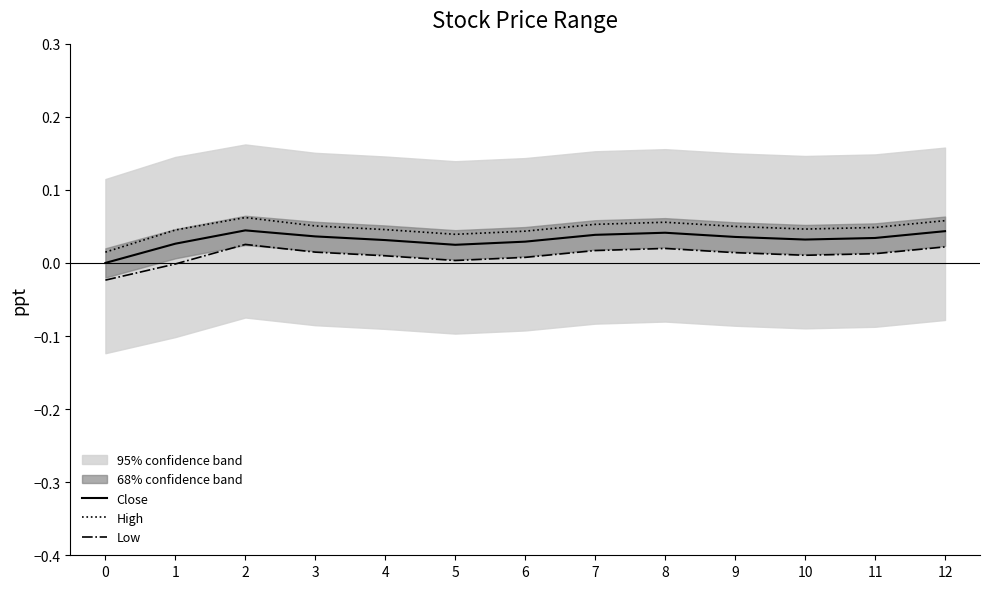

Which series has the widest spread of values?

Low